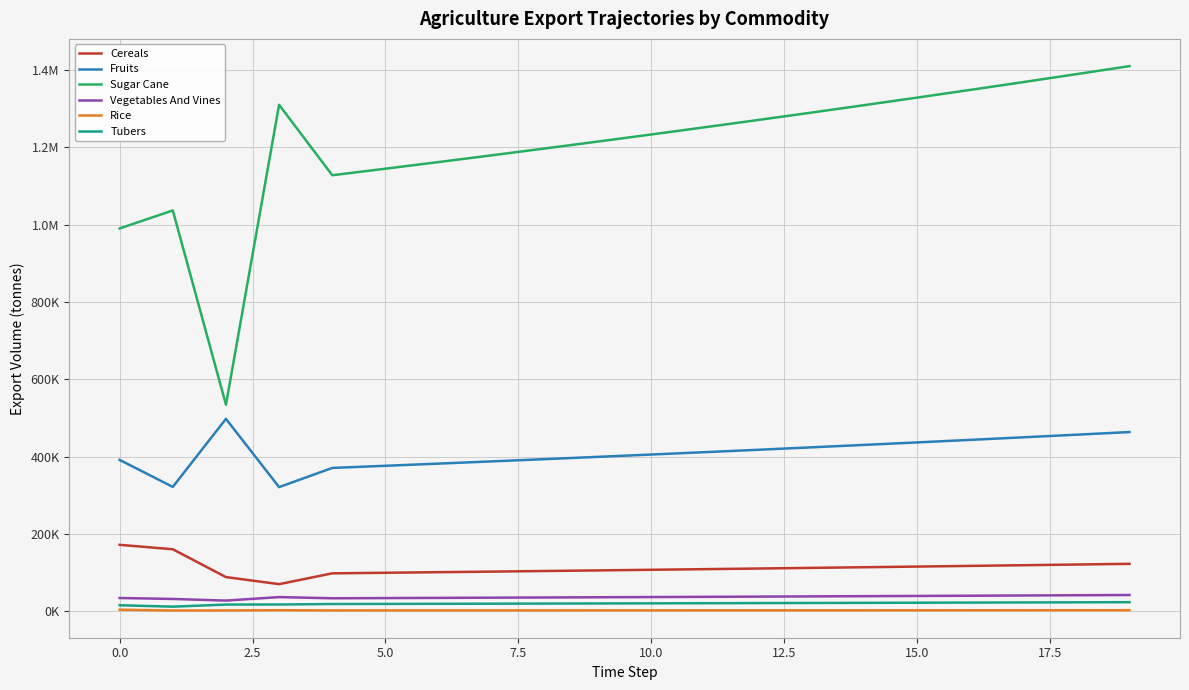

What are all the series names shown in the legend?

Cereals, Fruits, Sugar Cane, Vegetables And Vines, Rice, Tubers